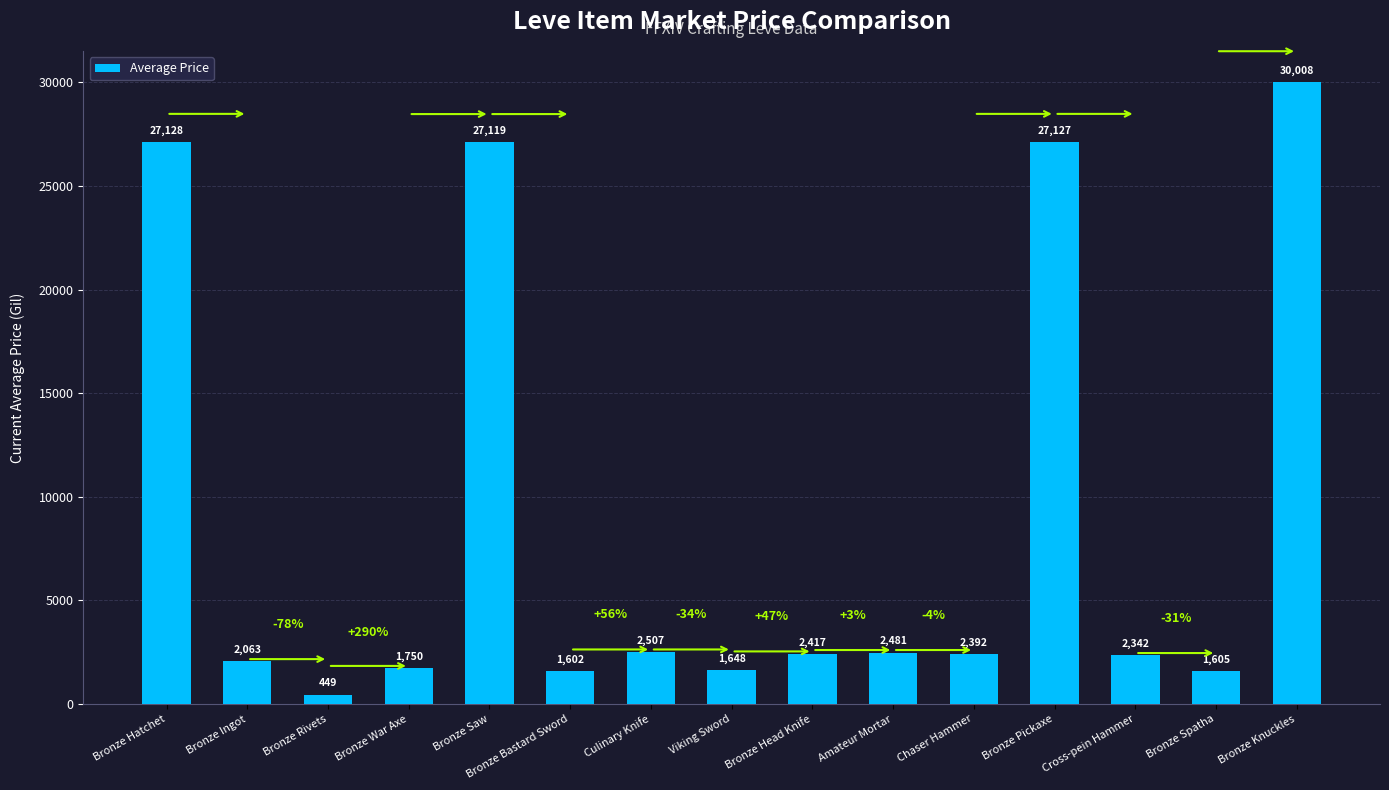

Where is the data nearest to the value 15228?

Bronze Saw